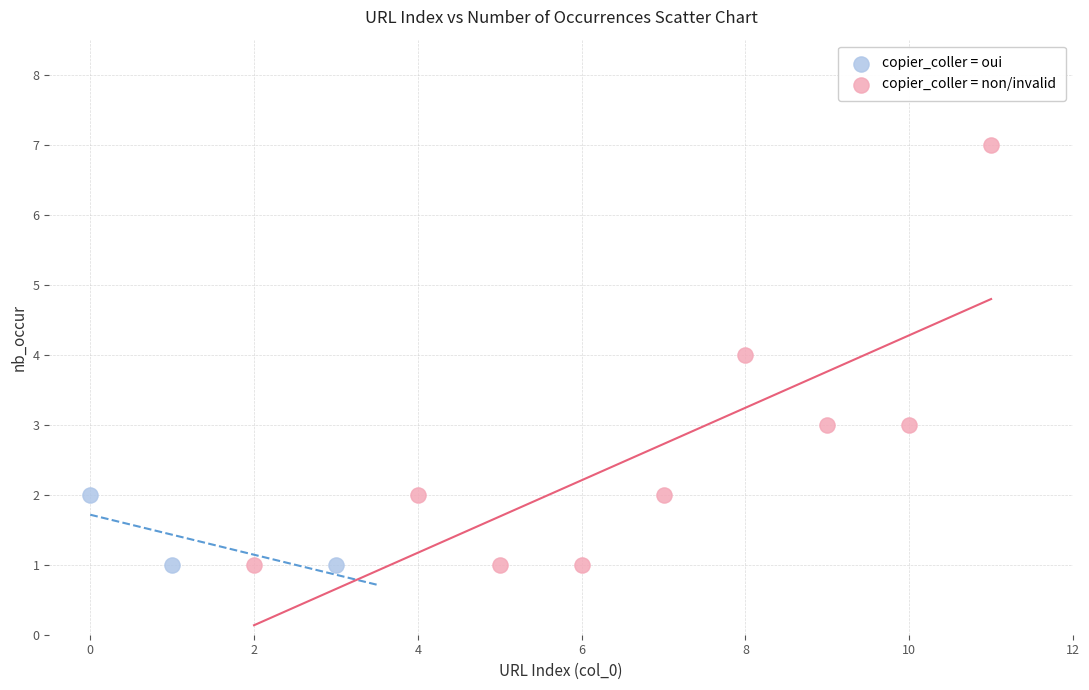

What are all the series names shown in the legend?

copier_coller = oui, copier_coller = non/invalid